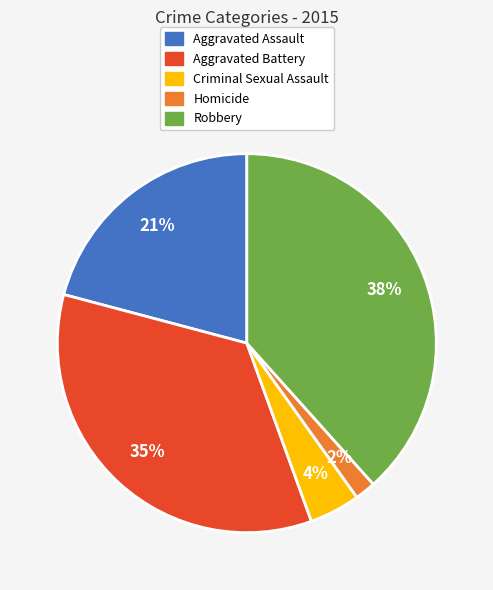

To the nearest percent, what portion does Criminal Sexual Assault represent?

4%